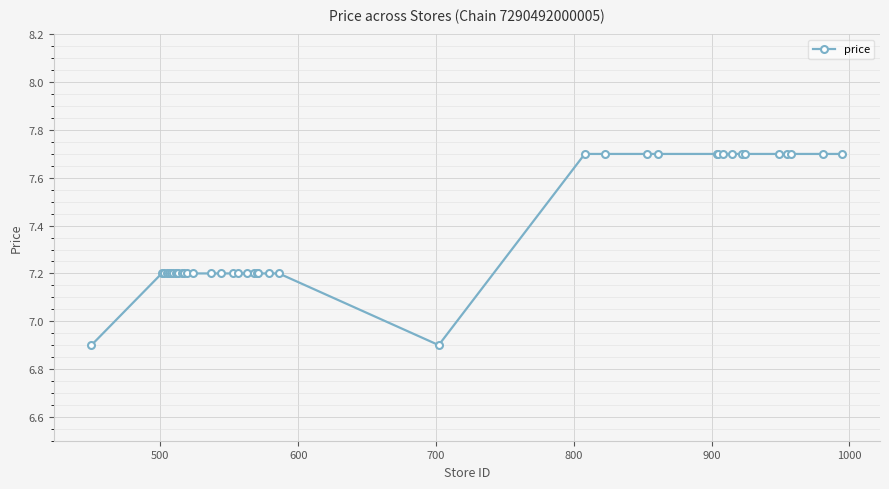

What is the smallest value displayed?

6.9